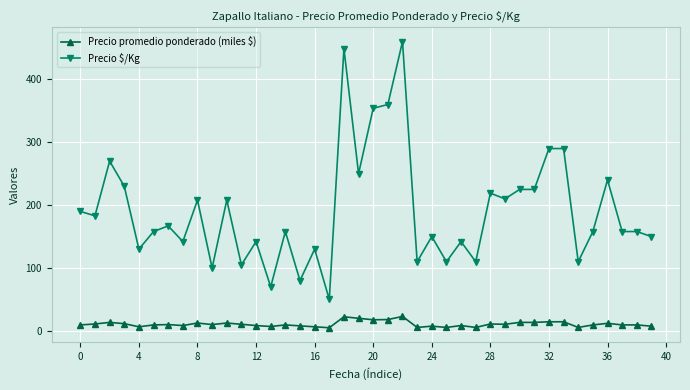

What is the value of the Precio $/Kg point at the 38th from the left?

158.0